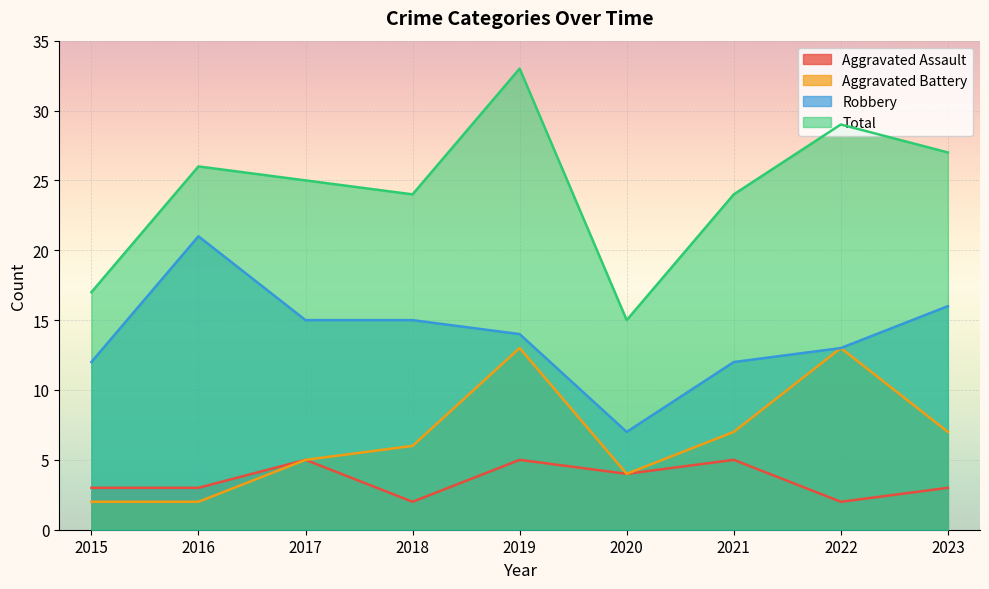

What is the total value across all series at 2019?

65